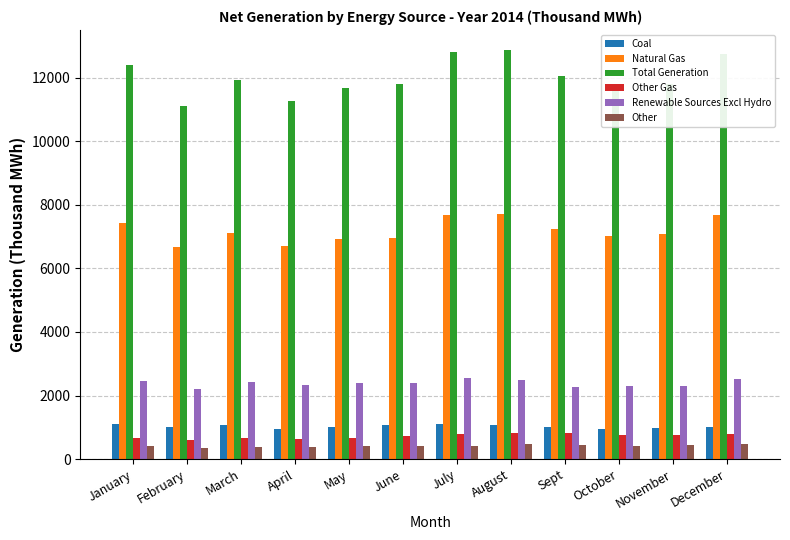

What is the difference between the maximum and minimum values in the Other Gas series?

222